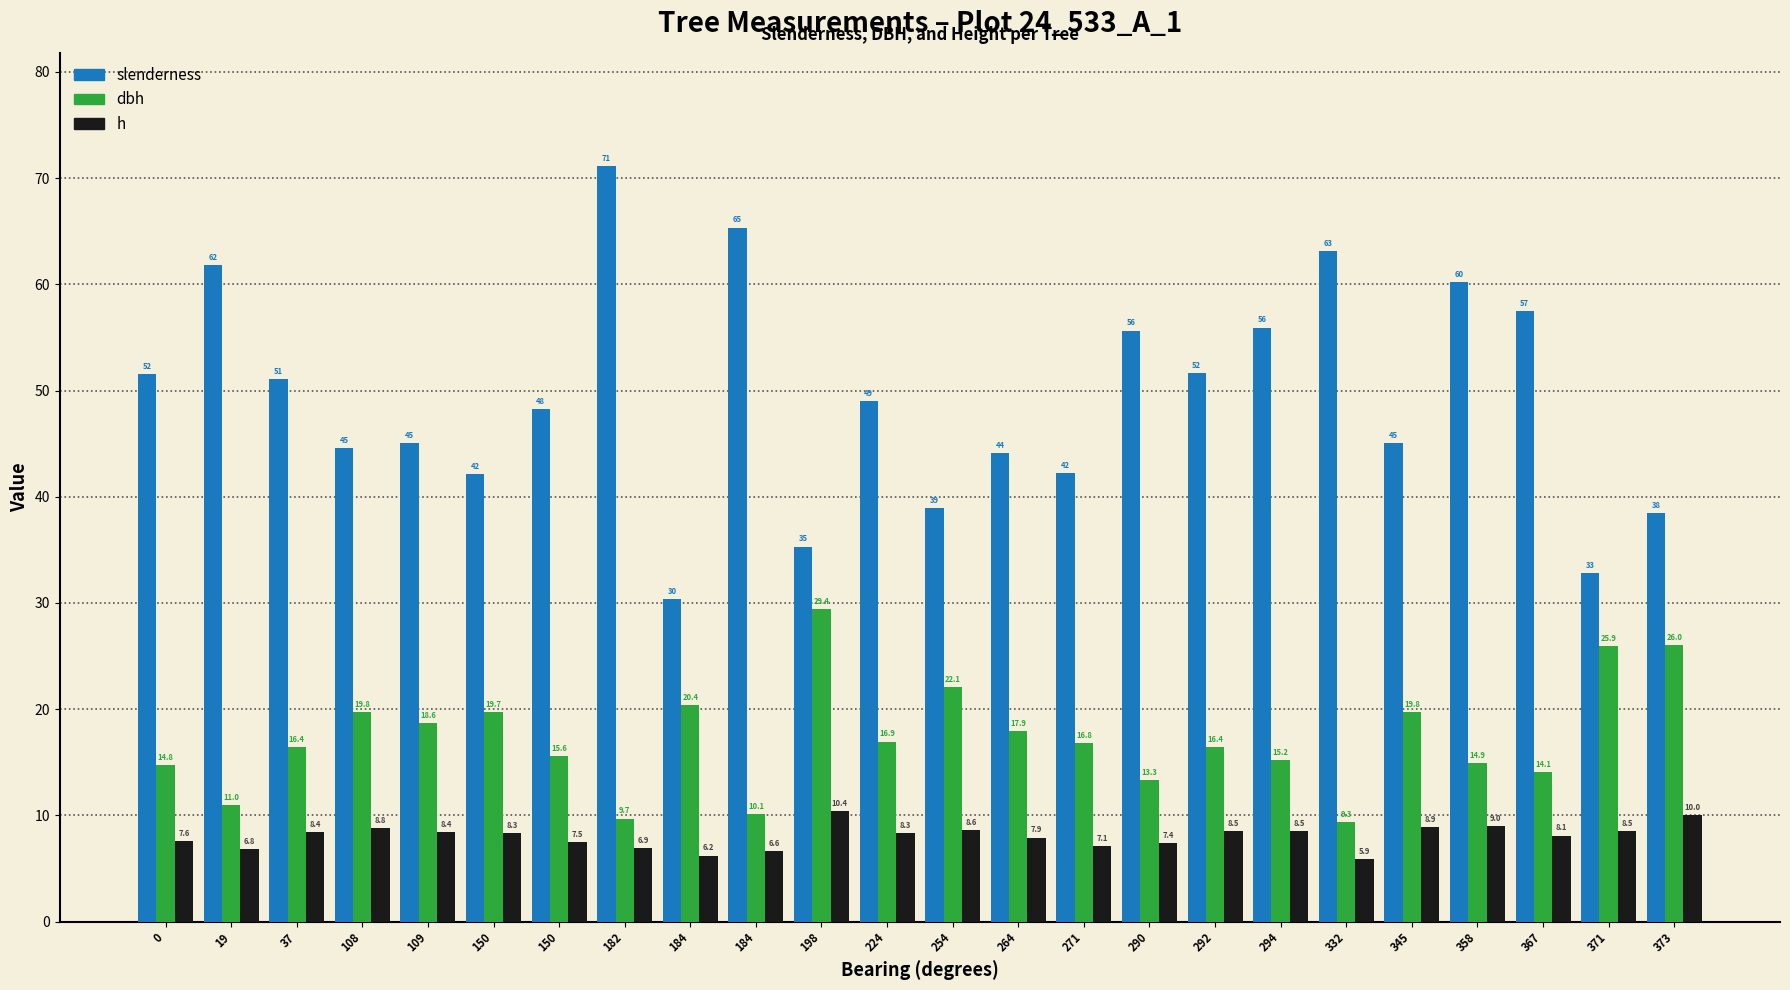

Read the h value at 271.

7.1